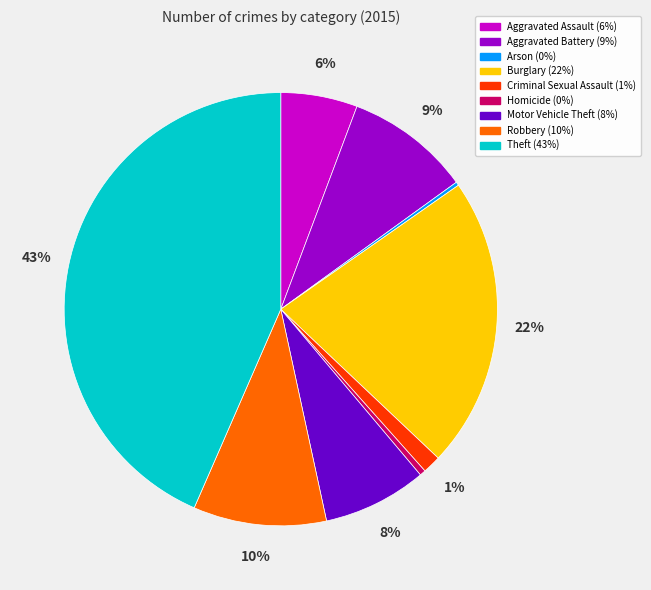

To the nearest percent, what is the difference between the largest and smallest slice percentages?

43%